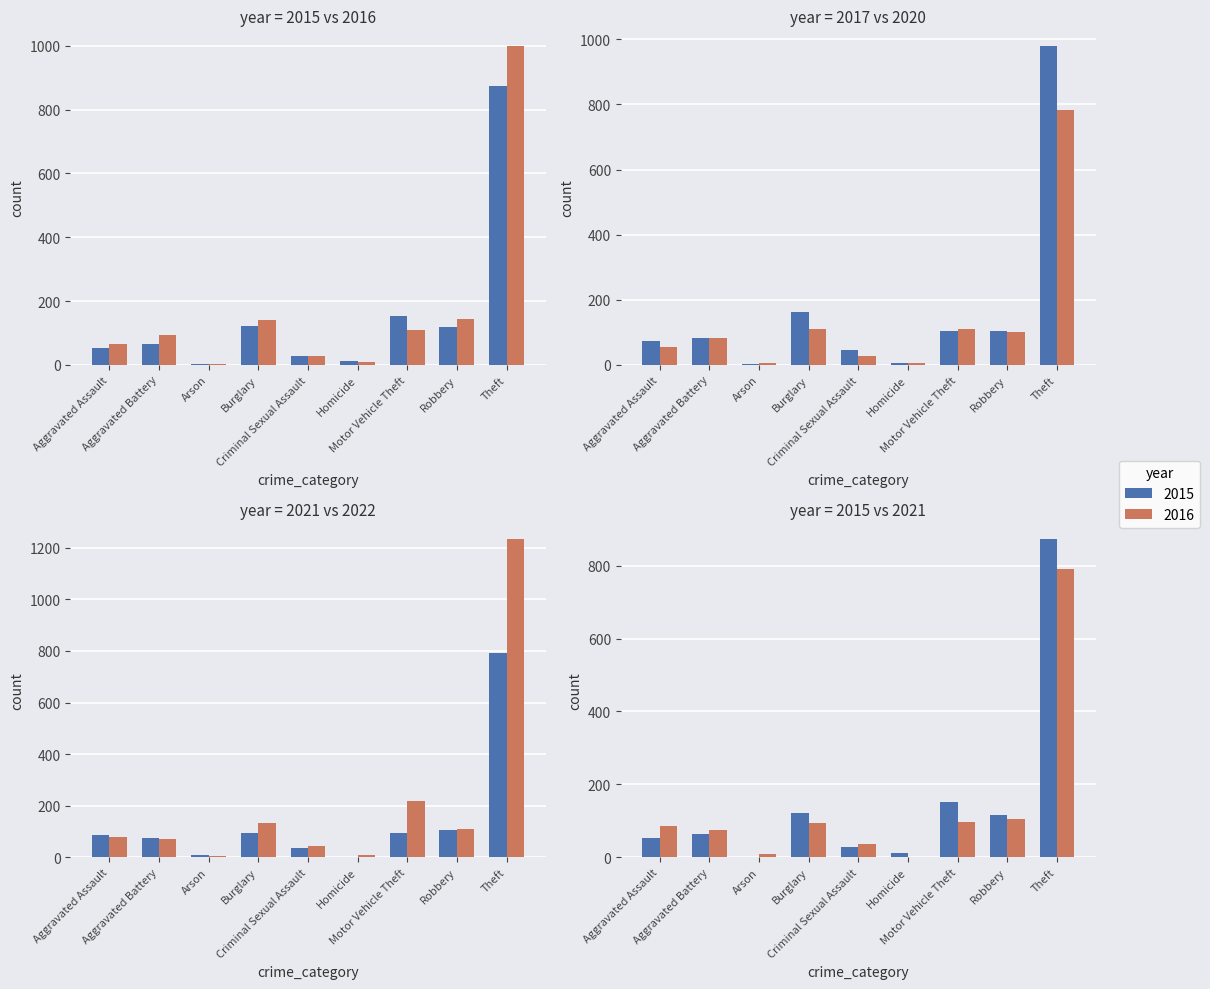

True or false: 2020 has a value of 4 at Arson.

True